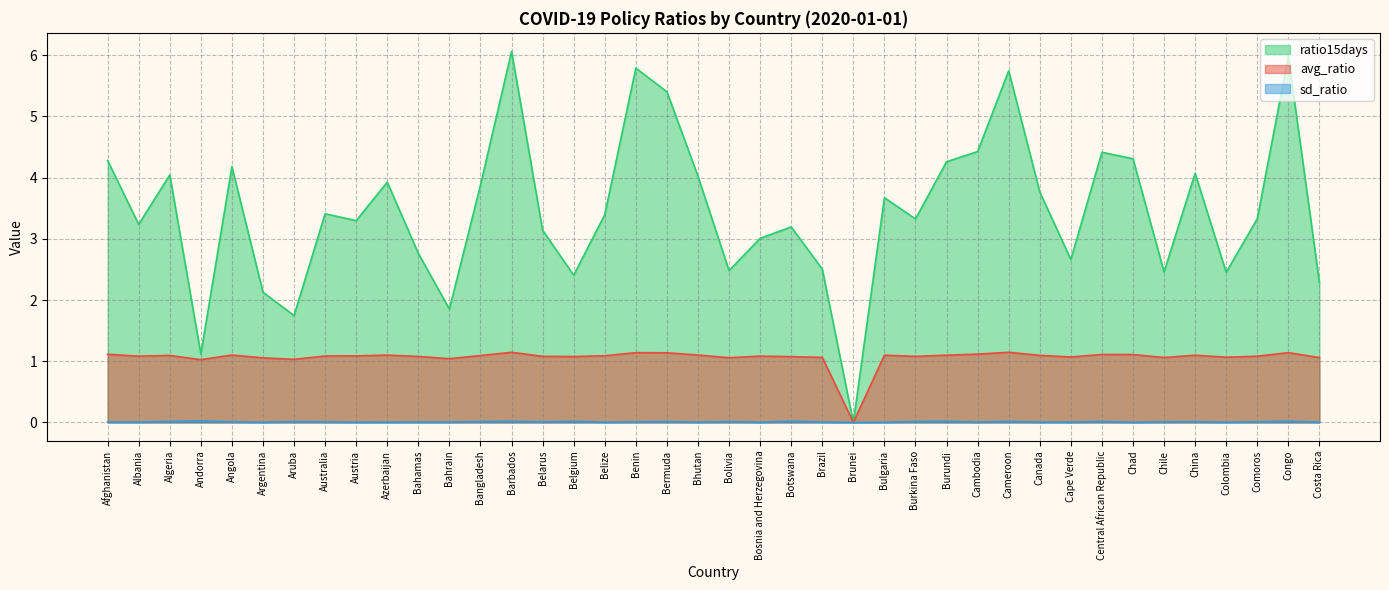

In avg_ratio, how many points are lower than both neighbors (excluding endpoints)?

11